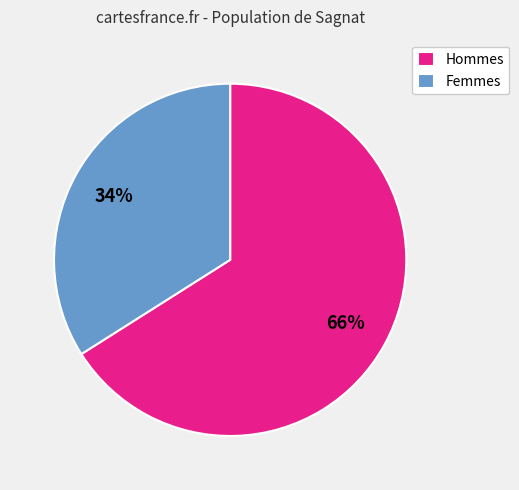

To the nearest percent, what portion does Femmes represent?

34%